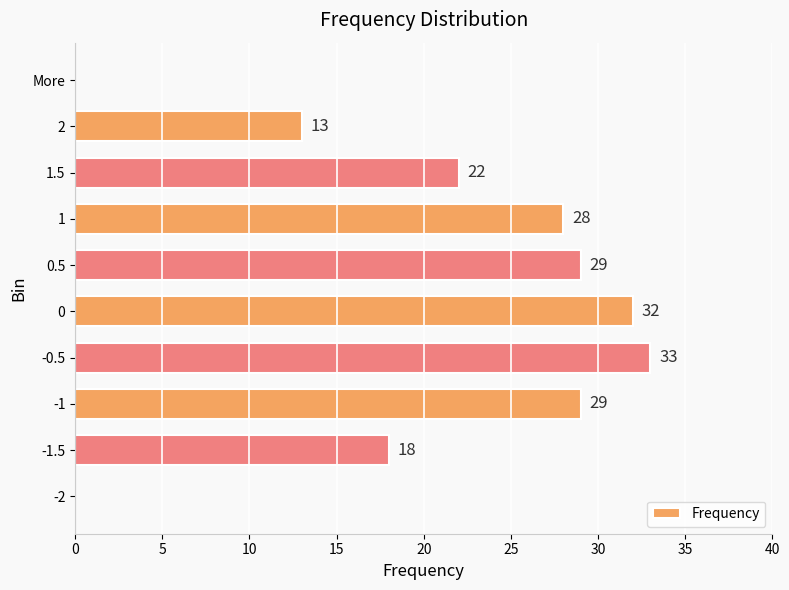

What is the greatest value displayed?

33